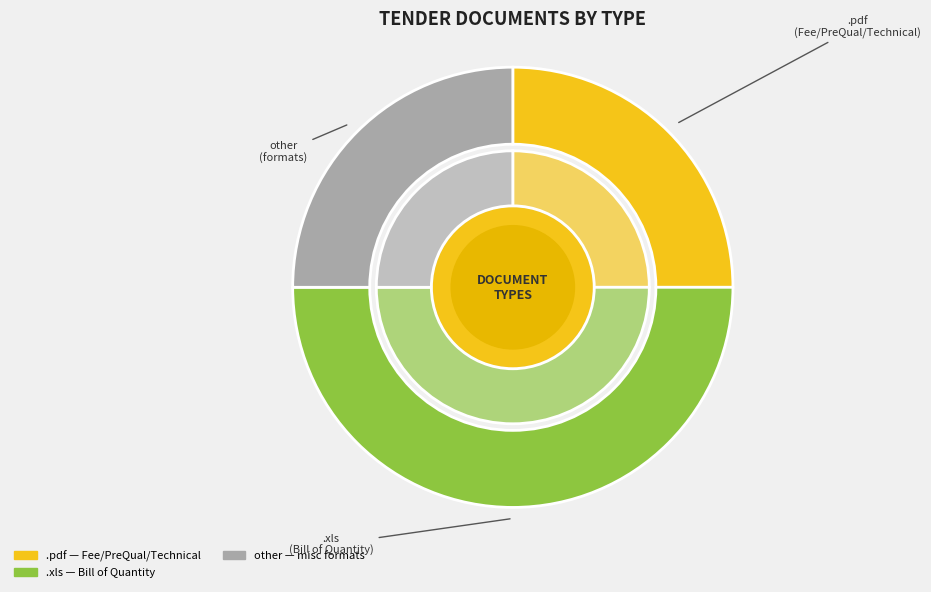

True or false: .pdf accounts for 25% of the total.

True